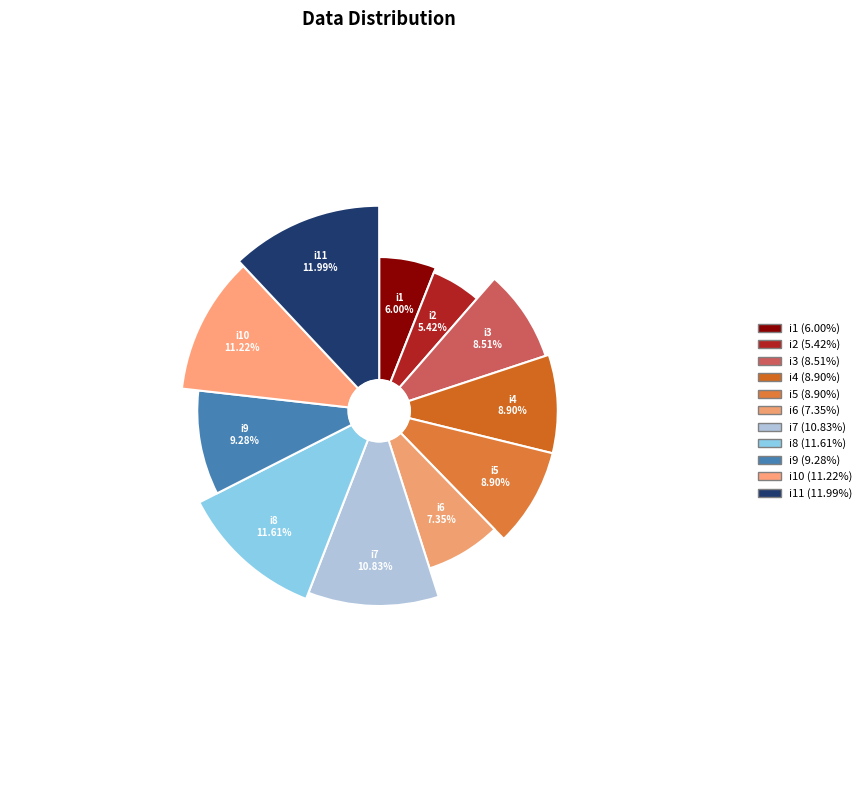

To the nearest percent, what percentage of the pie is i8?

12%